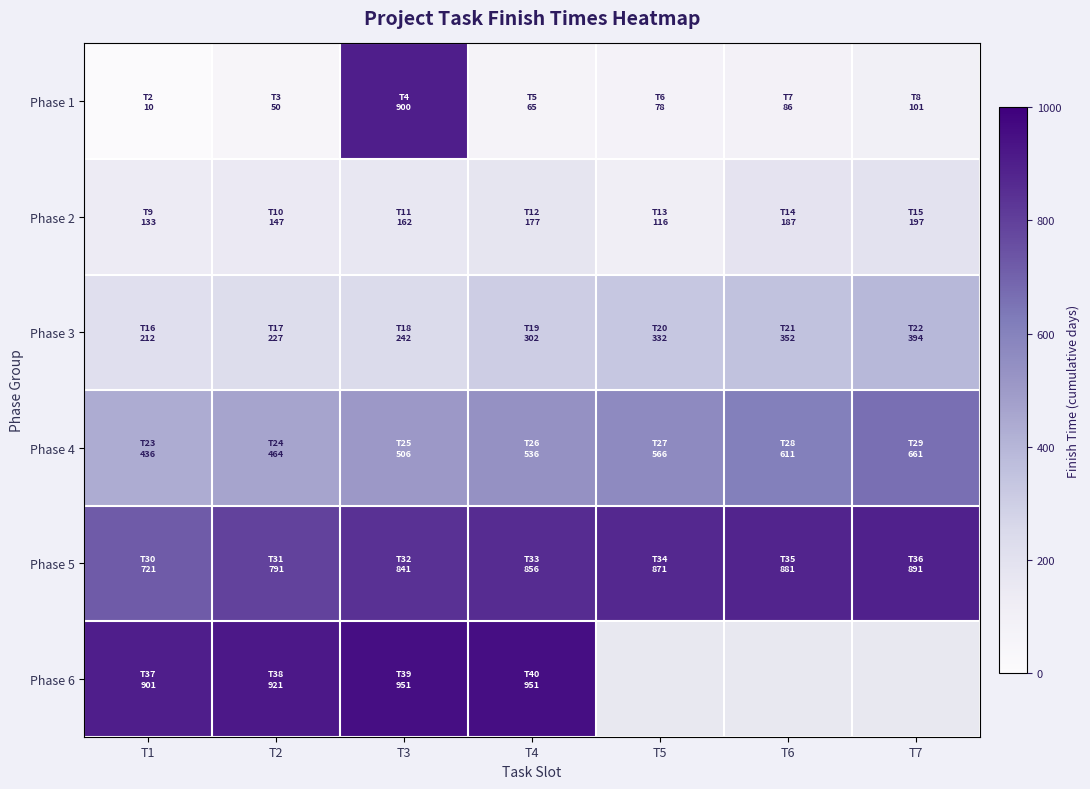

How many values in the Phase 1 series are below 78?

3